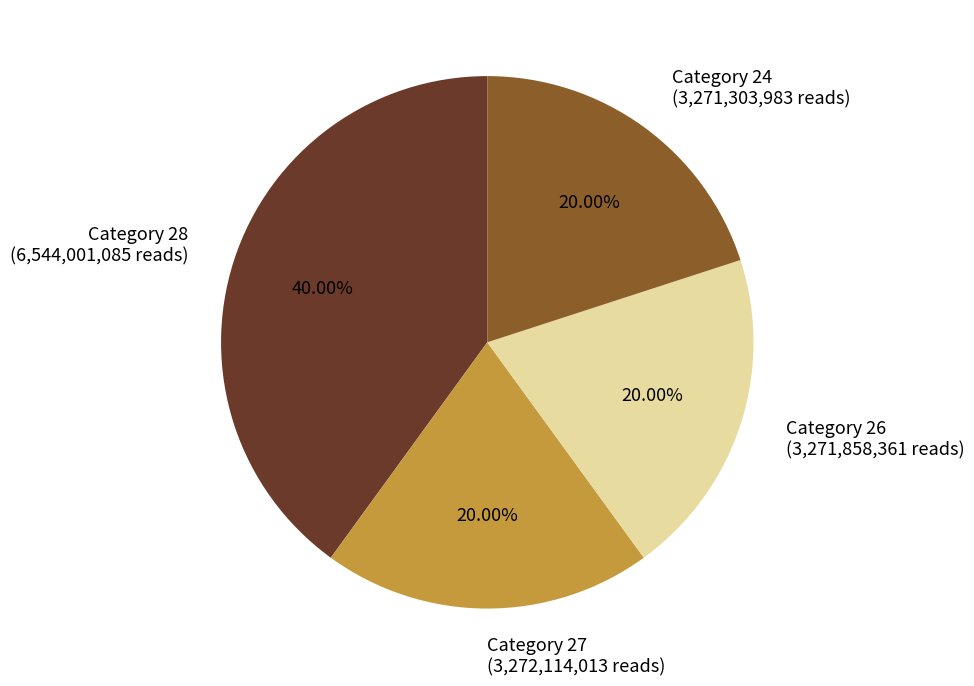

Which has a higher value, Category 24 (3,271,303,983 reads) or Category 28 (6,544,001,085 reads)?

Category 28 (6,544,001,085 reads)